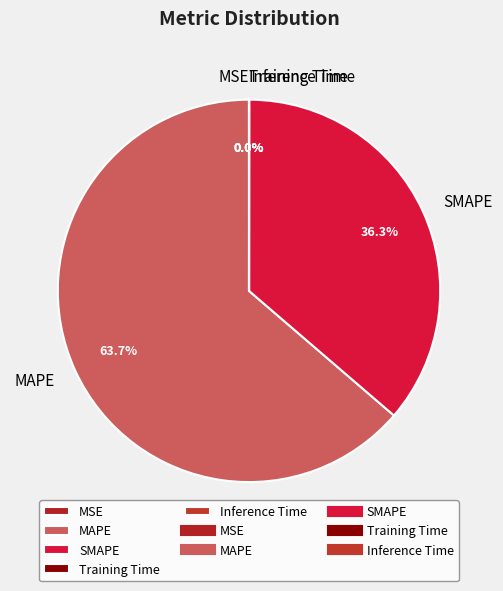

Combined, what portion of the pie is SMAPE and MAPE?

100.0%